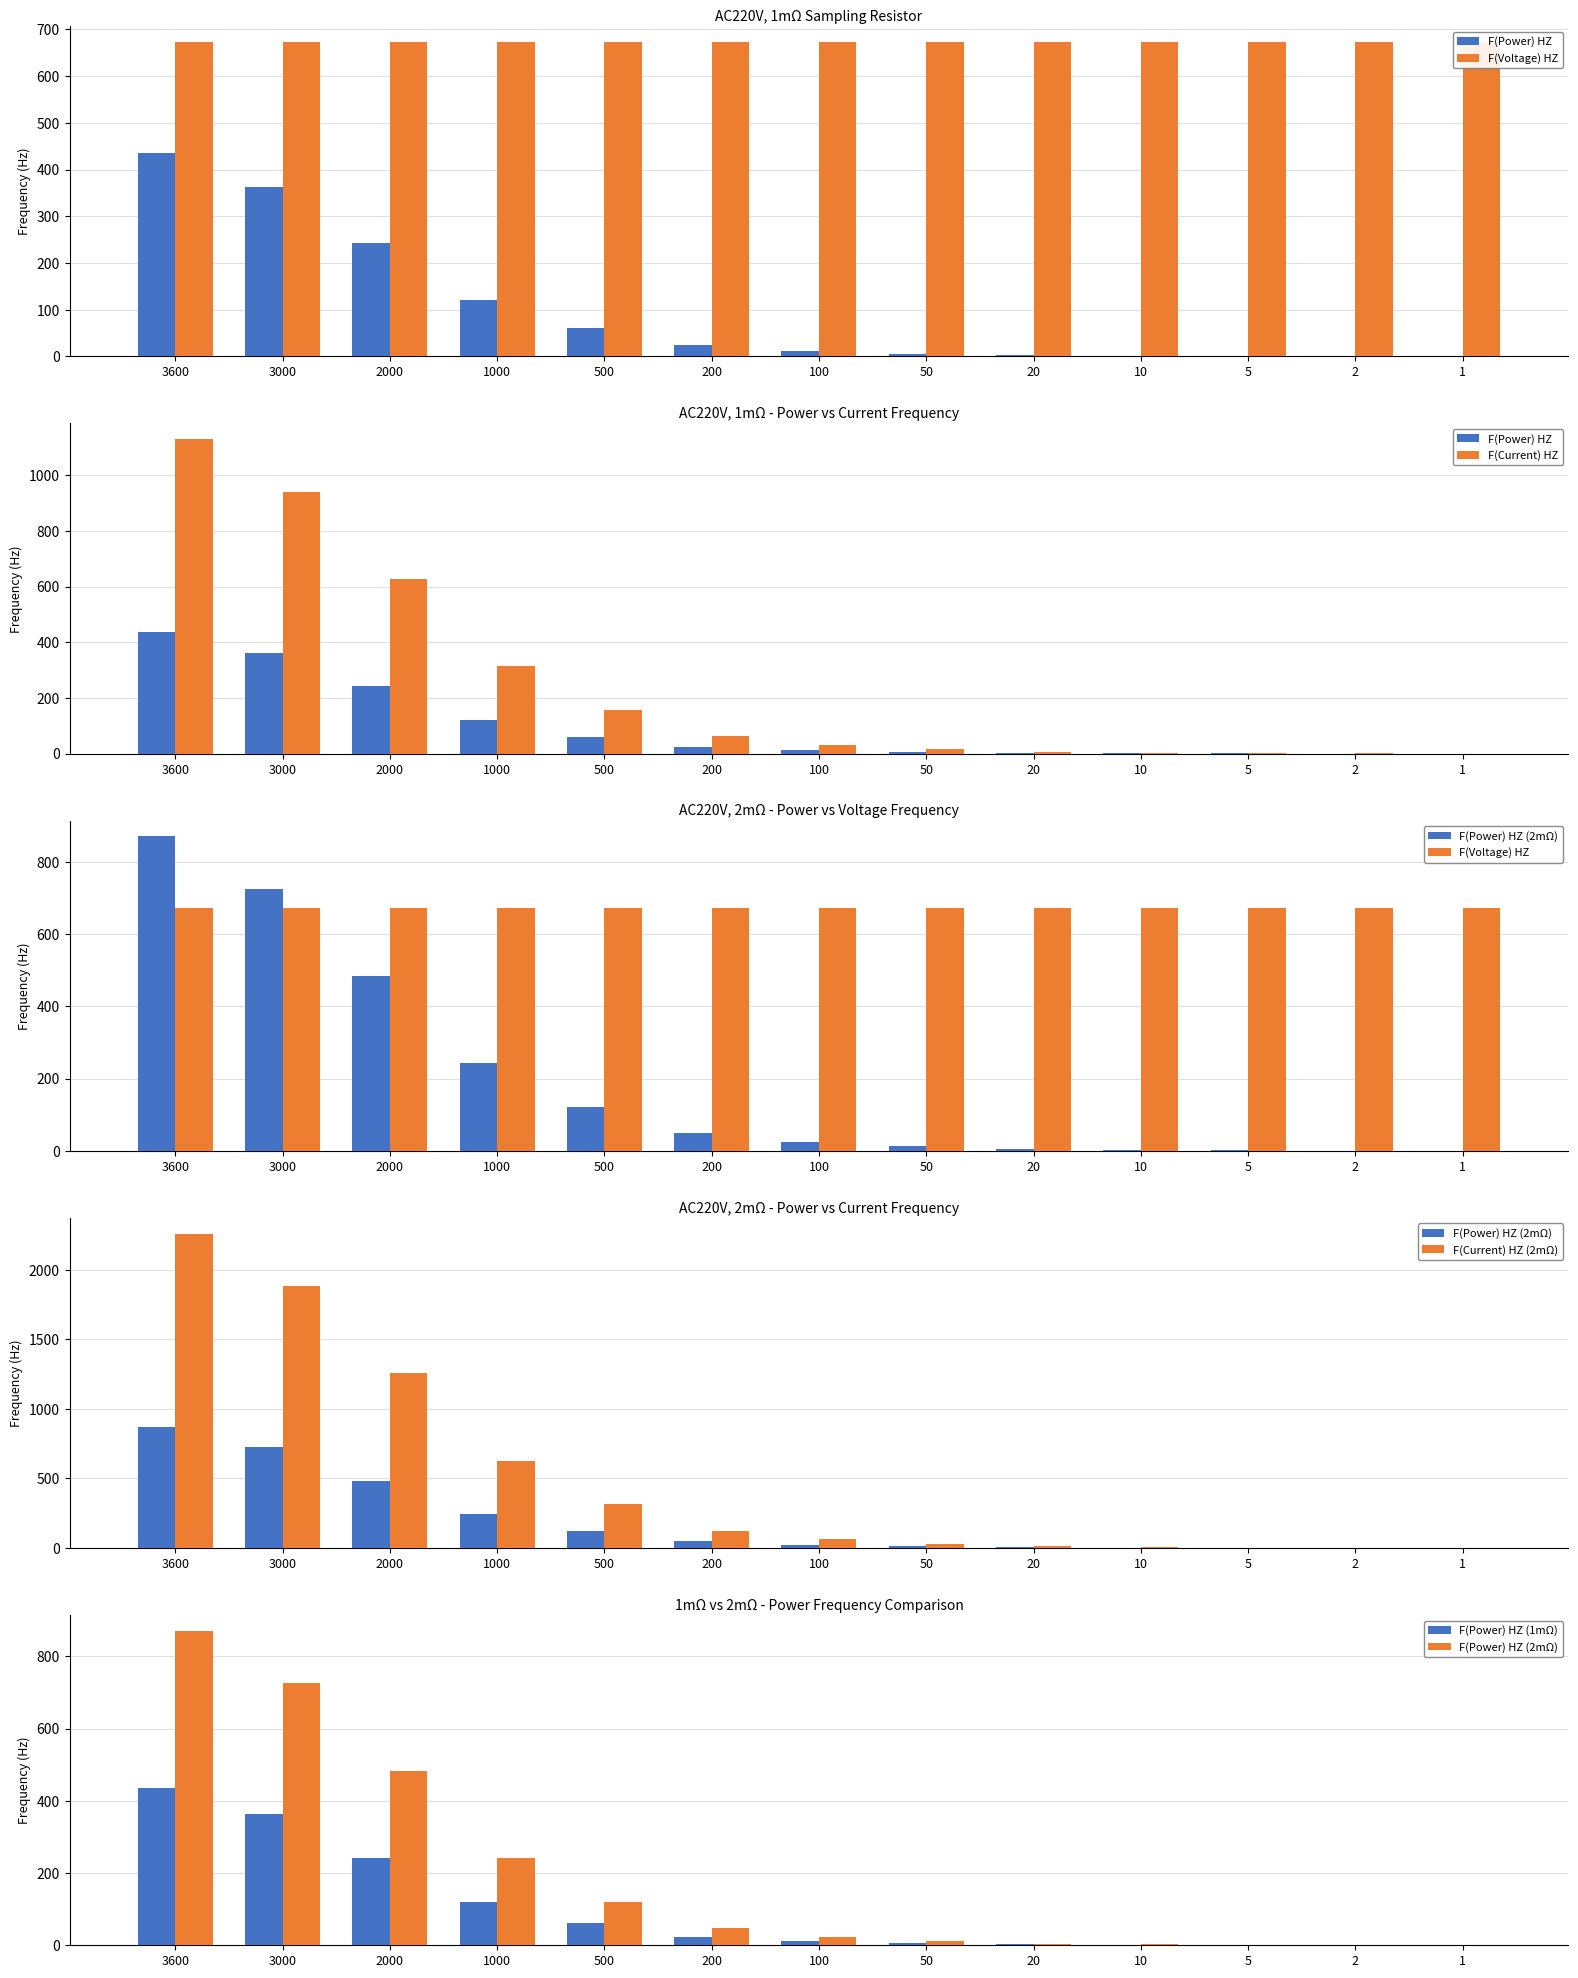

Is it true that F(Voltage) HZ equals 673.3 at 5?

True